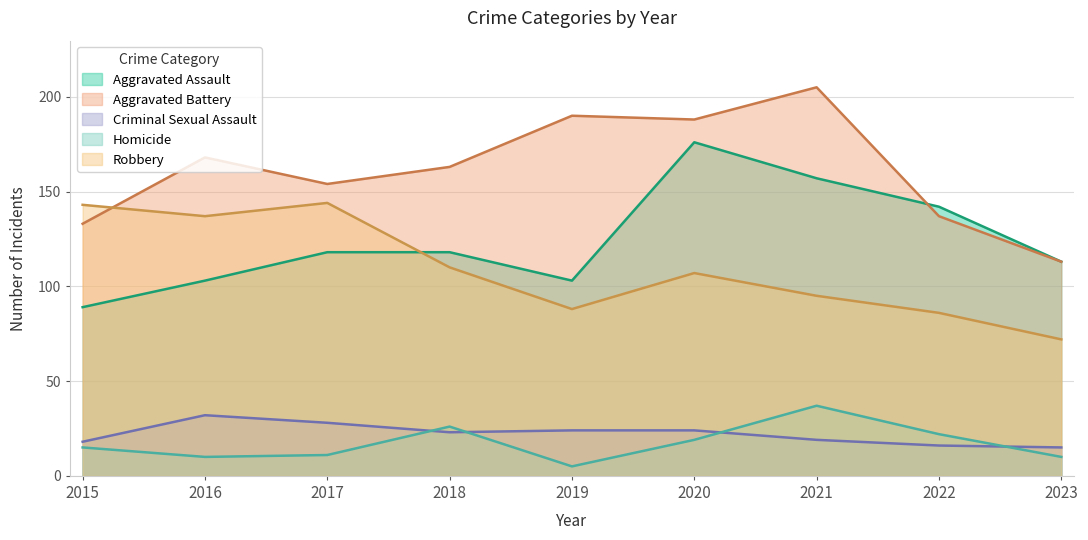

Which series has the largest total across all categories?

Aggravated Battery